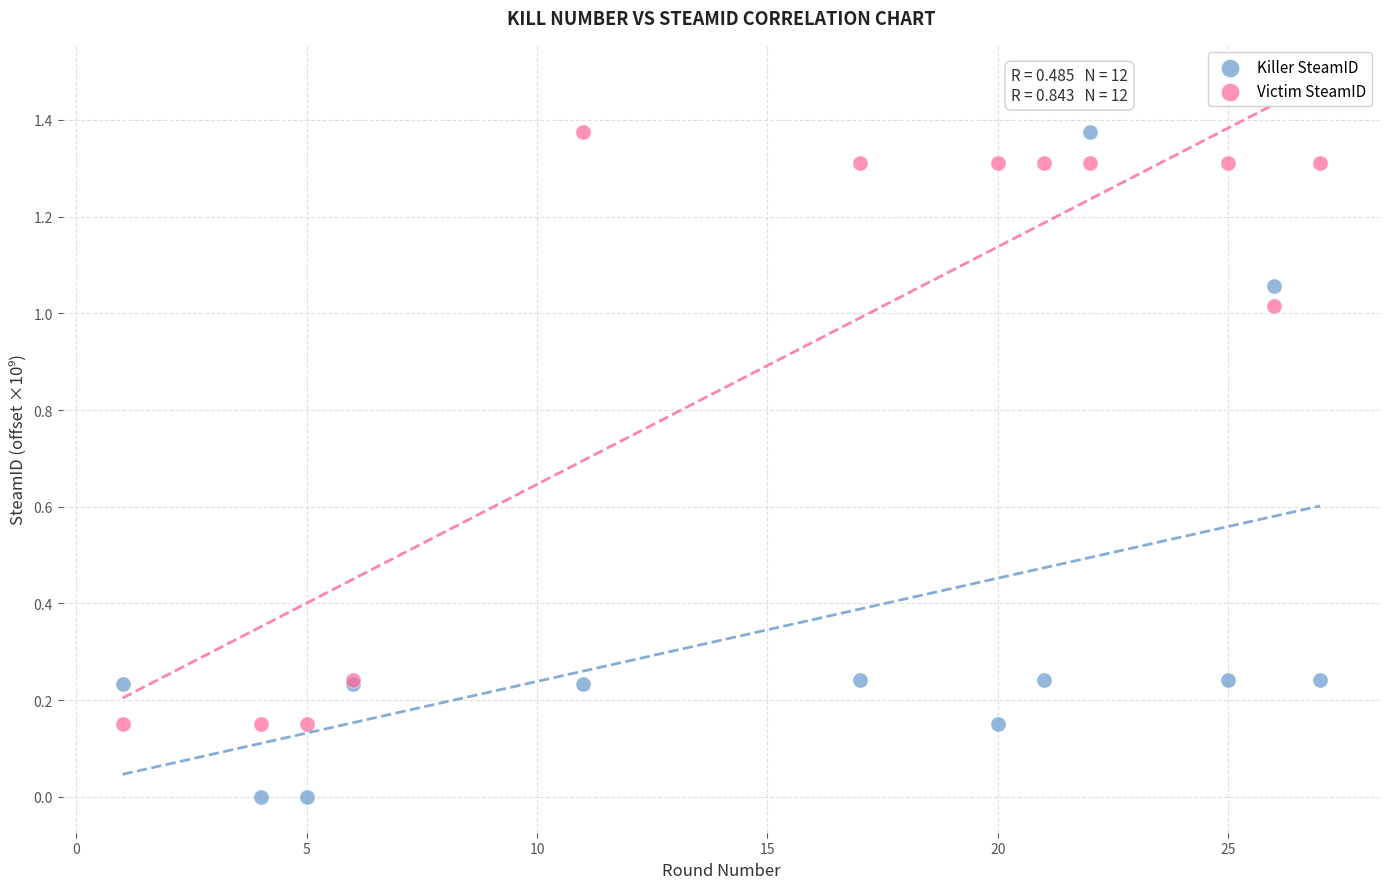

Which series reaches the minimum Y coordinate?

Killer SteamID